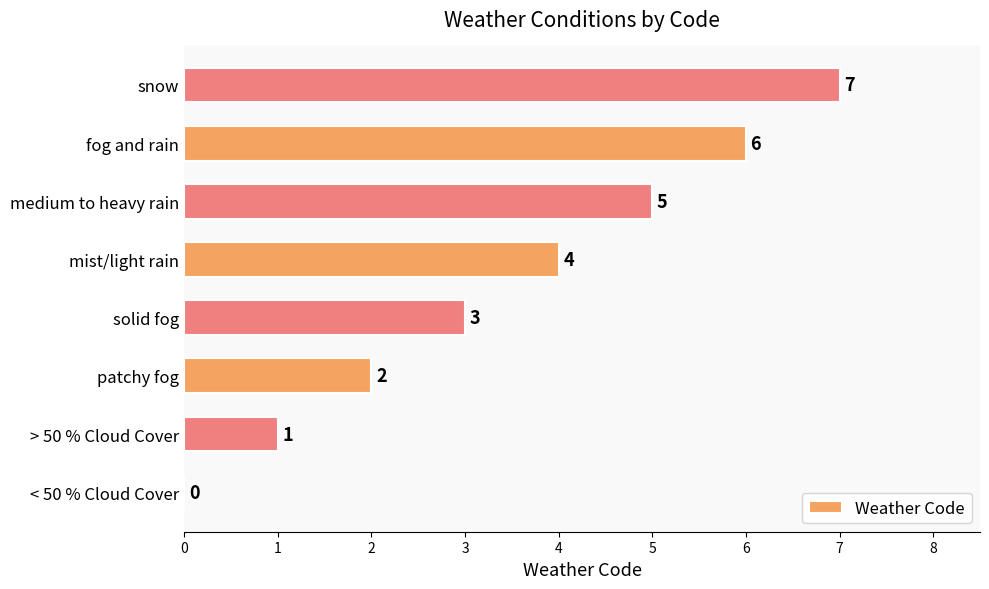

What is the greatest value displayed?

7